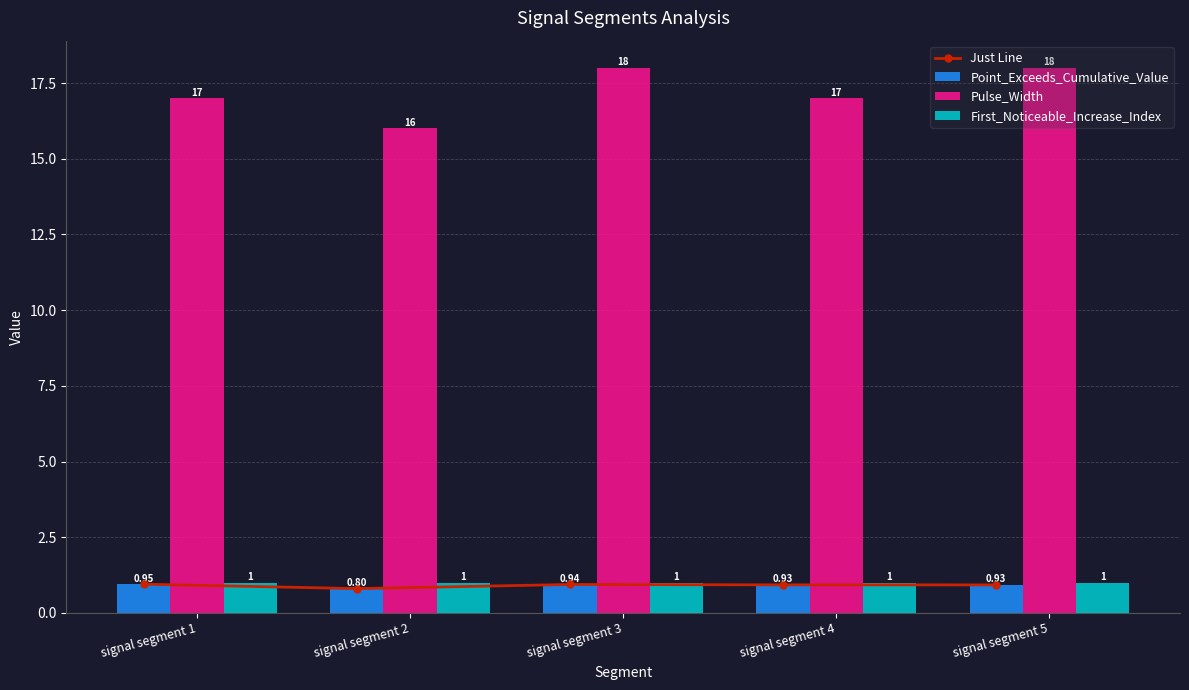

Rank the series by their maximum value, from lowest to highest.

Just Line, Point_Exceeds_Cumulative_Value, First_Noticeable_Increase_Index, Pulse_Width